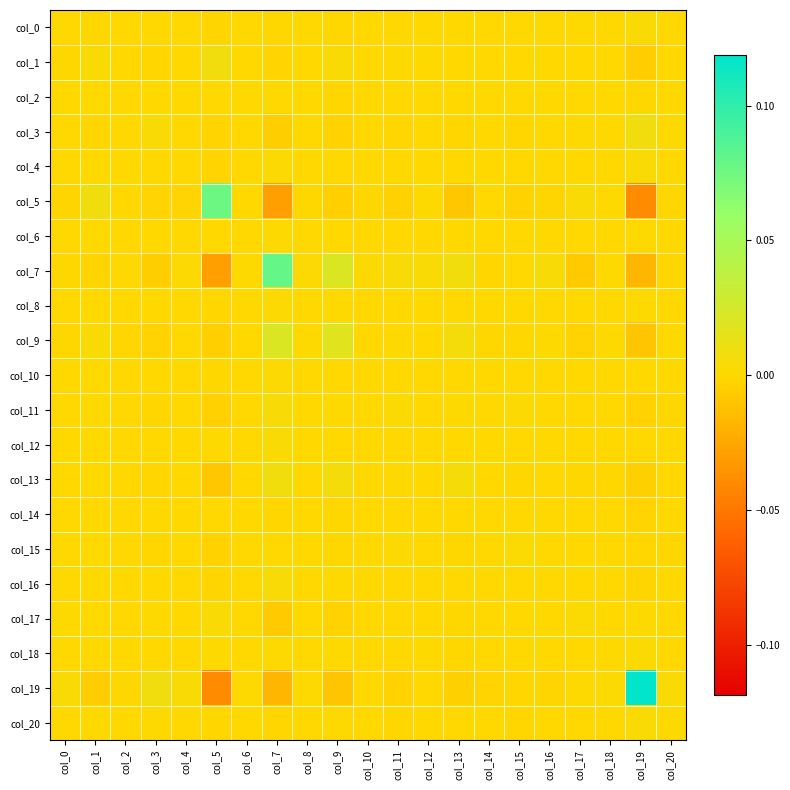

Which series has the widest spread of values?

col_19